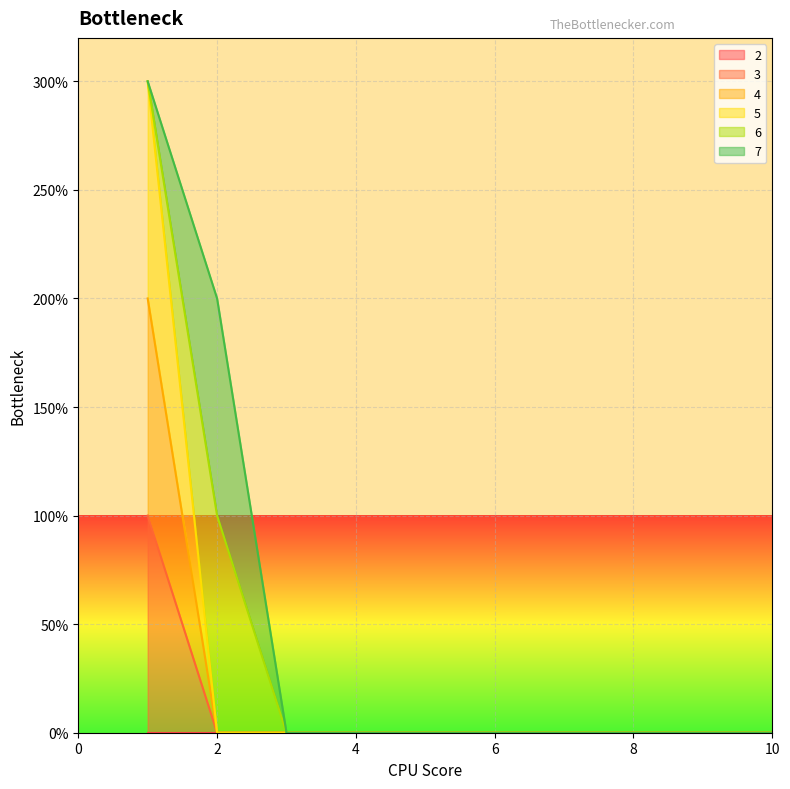

True or false: 3 and 5 cross at least once.

False